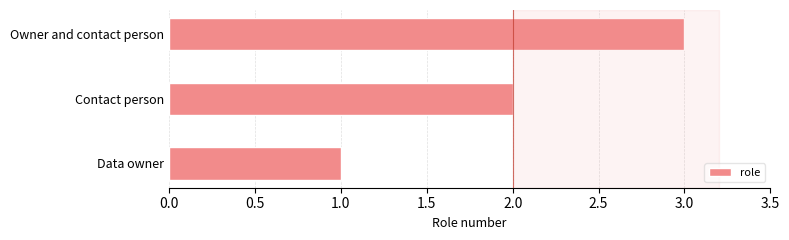

What is the average value?

2